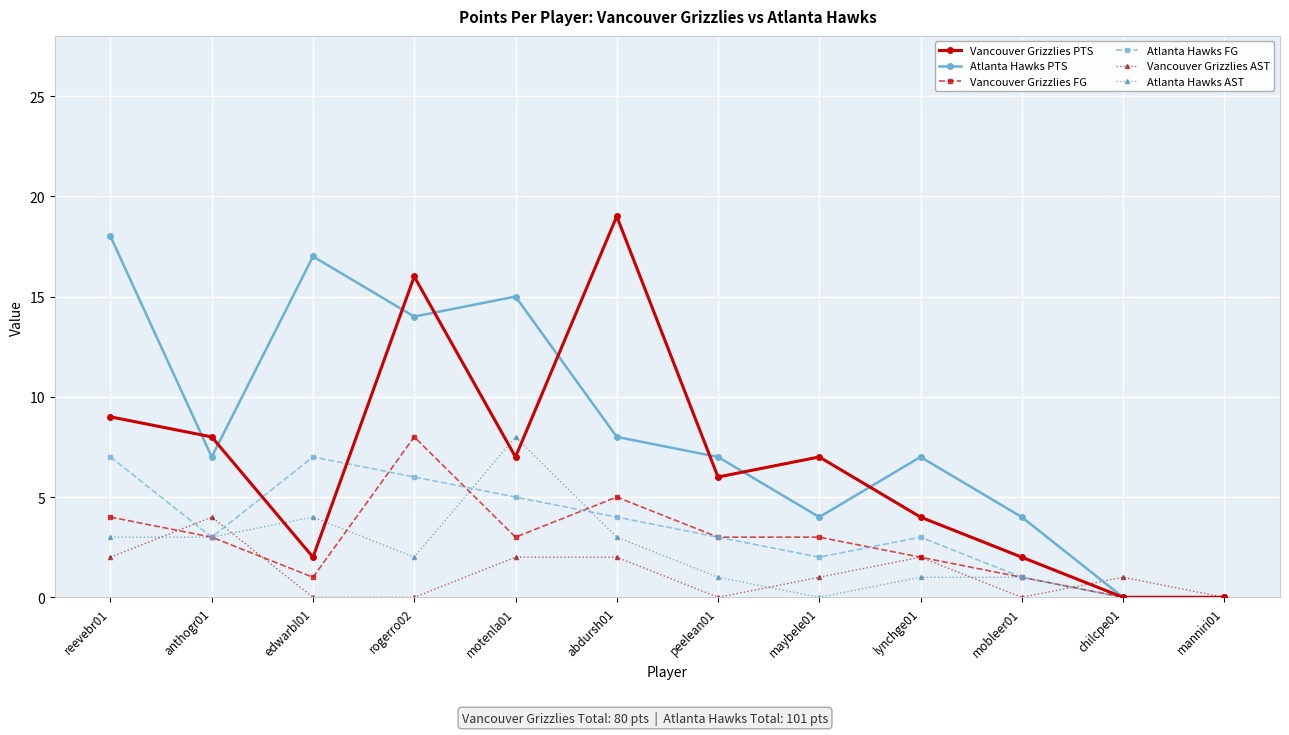

True or false: Vancouver Grizzlies AST and Atlanta Hawks FG cross at least once.

True